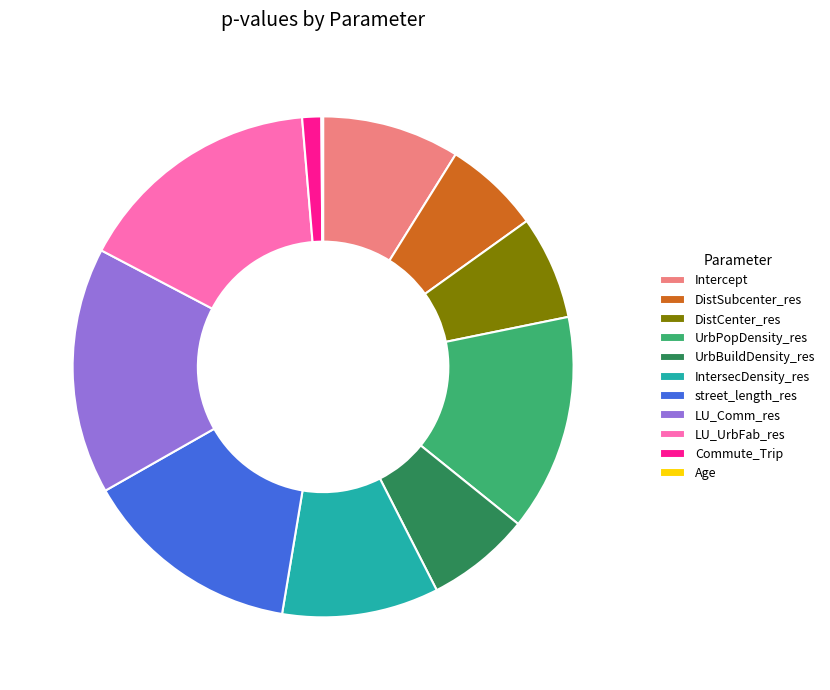

True or false: Commute_Trip accounts for 11% of the total.

False